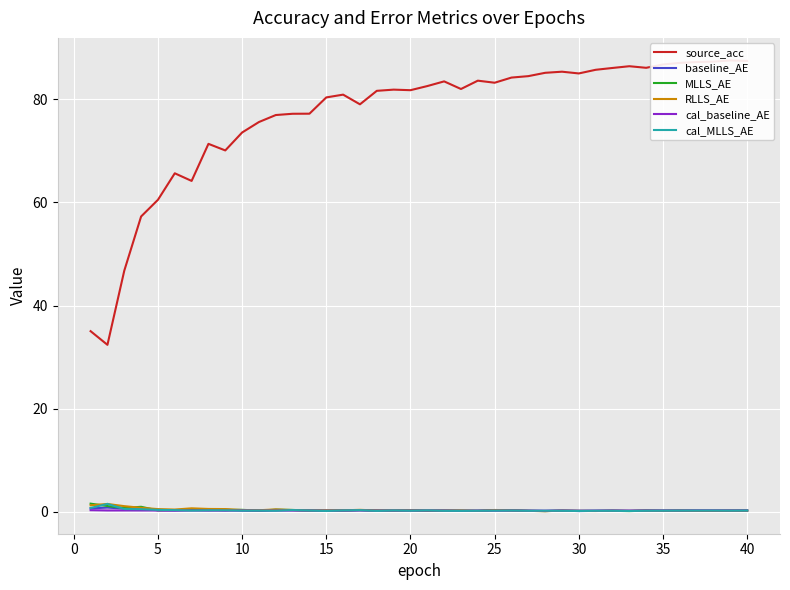

What is the average value of the cal_MLLS_AE series?

0.3